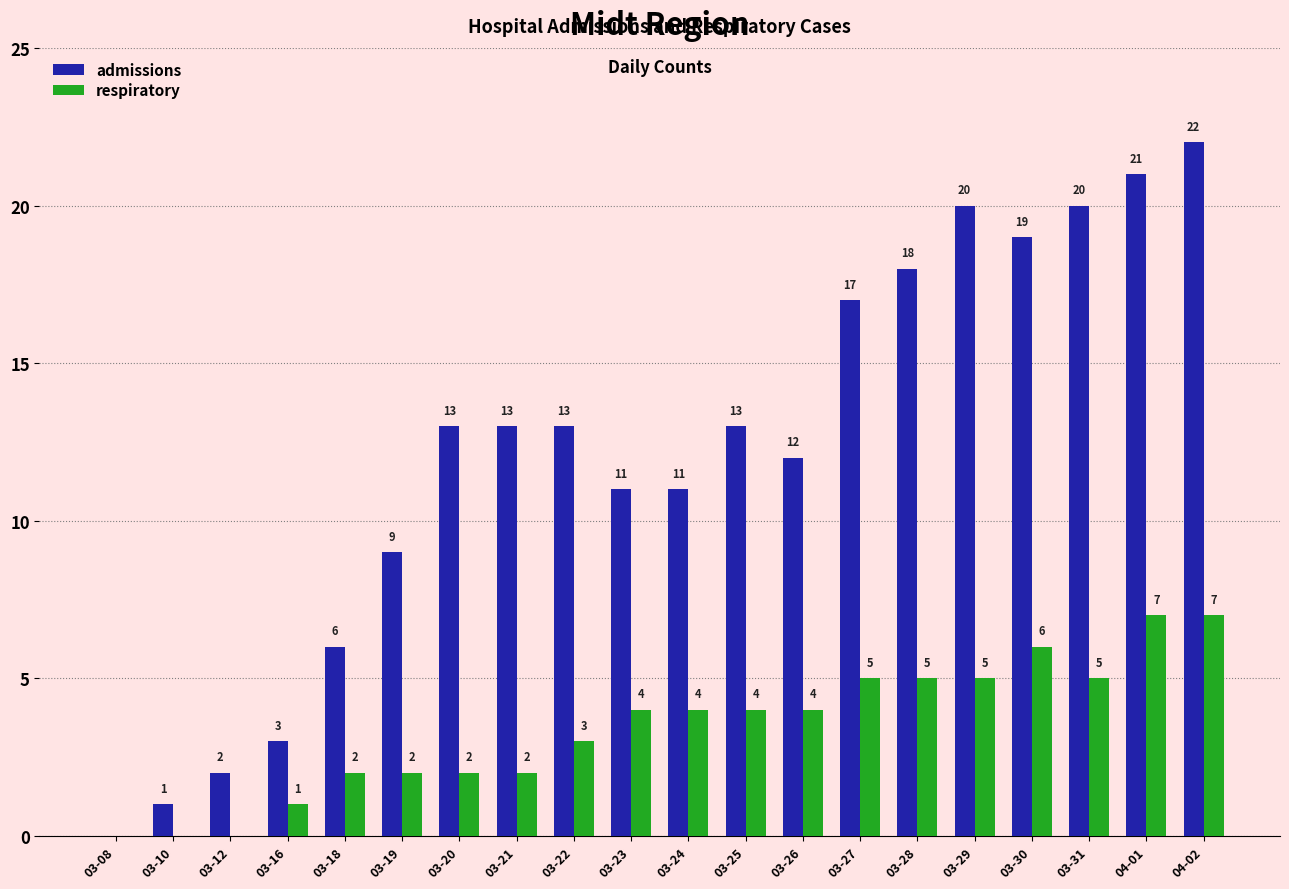

Which series has the widest spread of values?

admissions